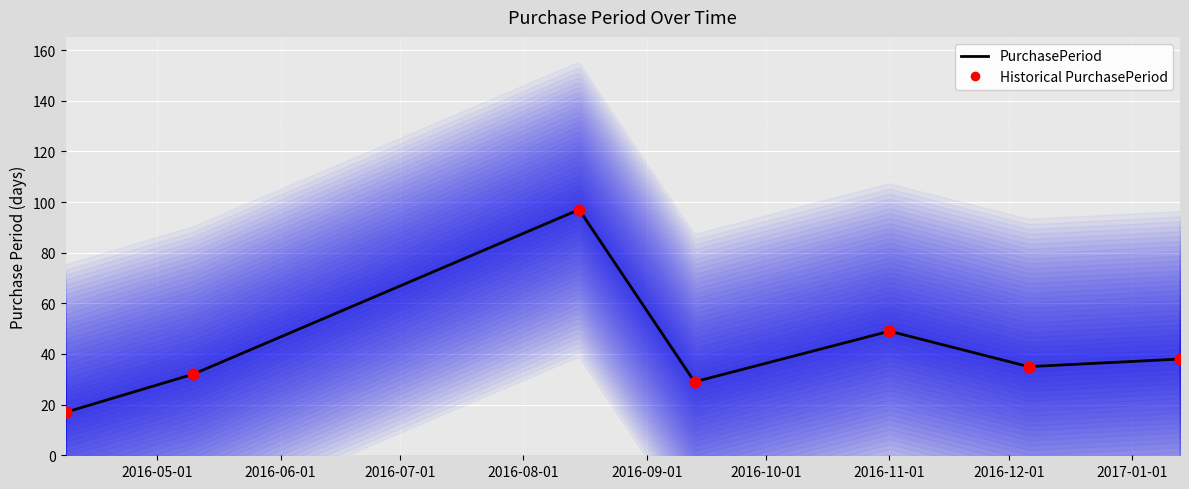

What is the ratio of the value at 2016-11-01 to the value at 2016-12-06?

1.4